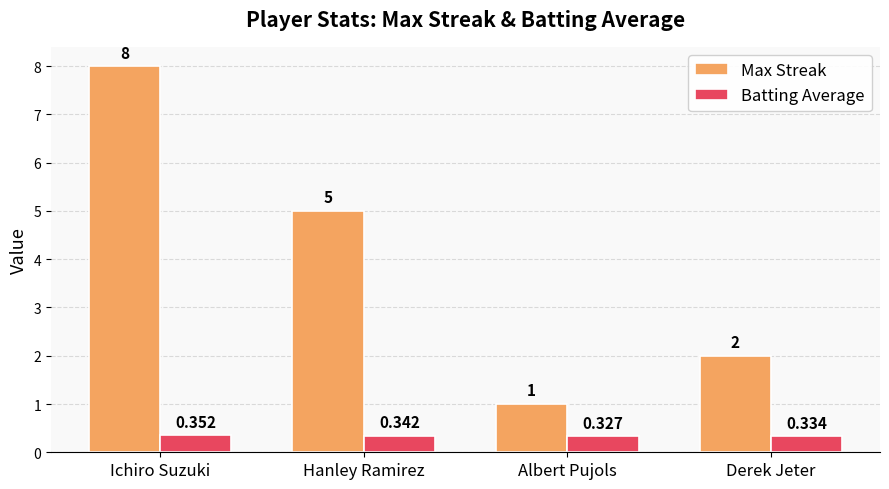

What is the difference between the Max Streak values at Derek Jeter and Hanley Ramirez?

3.0